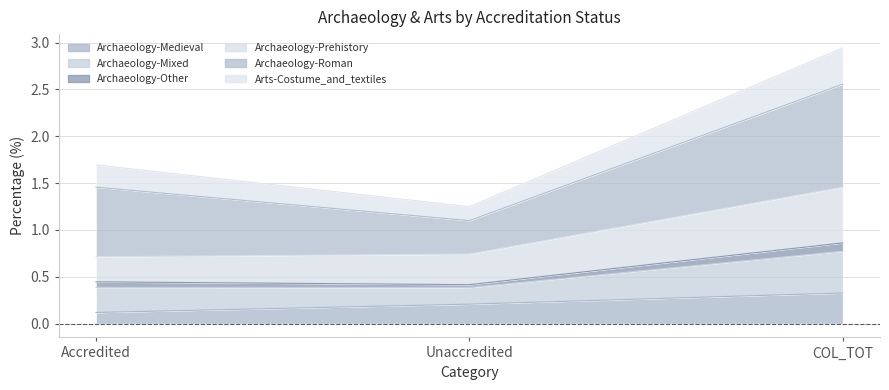

Which has a higher value, Accredited or Unaccredited?

Unaccredited